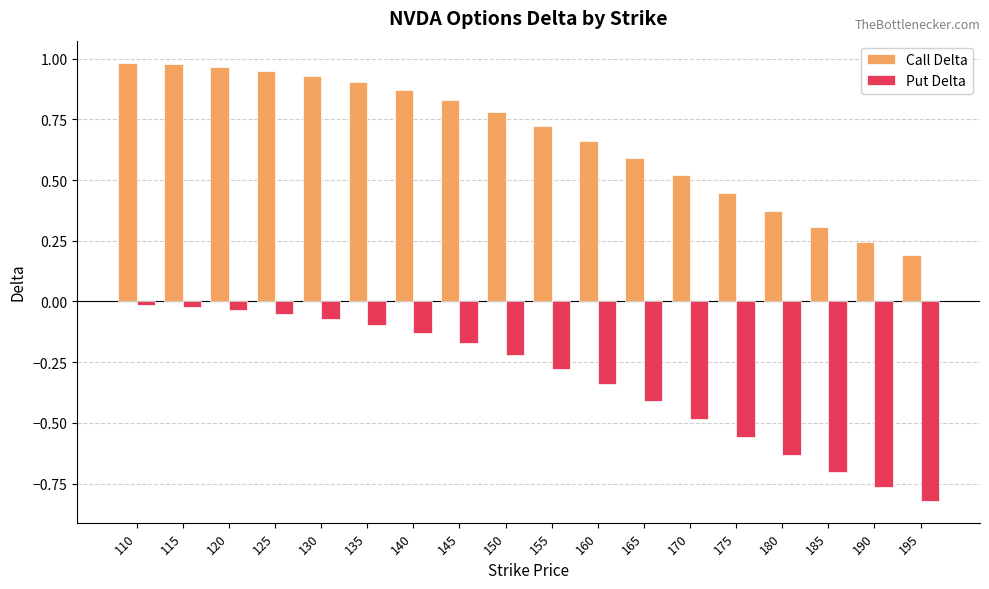

The Put Delta series shows -0.2 at 185. True or false?

False